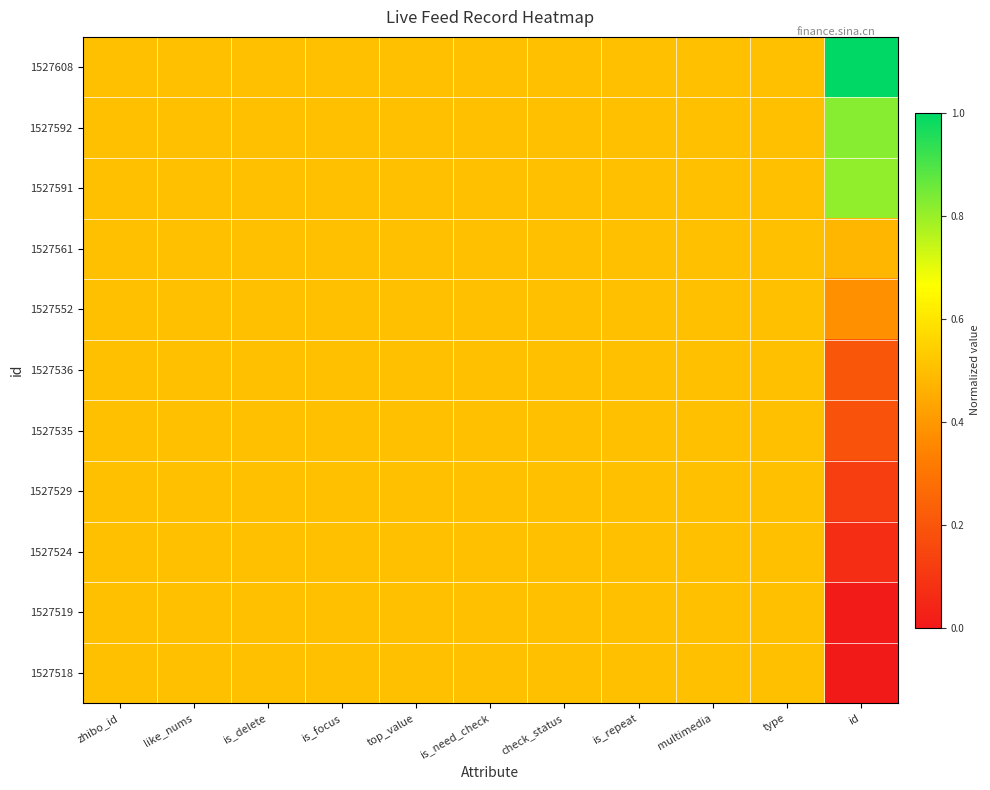

Which label corresponds to the smallest value in the chart?

id